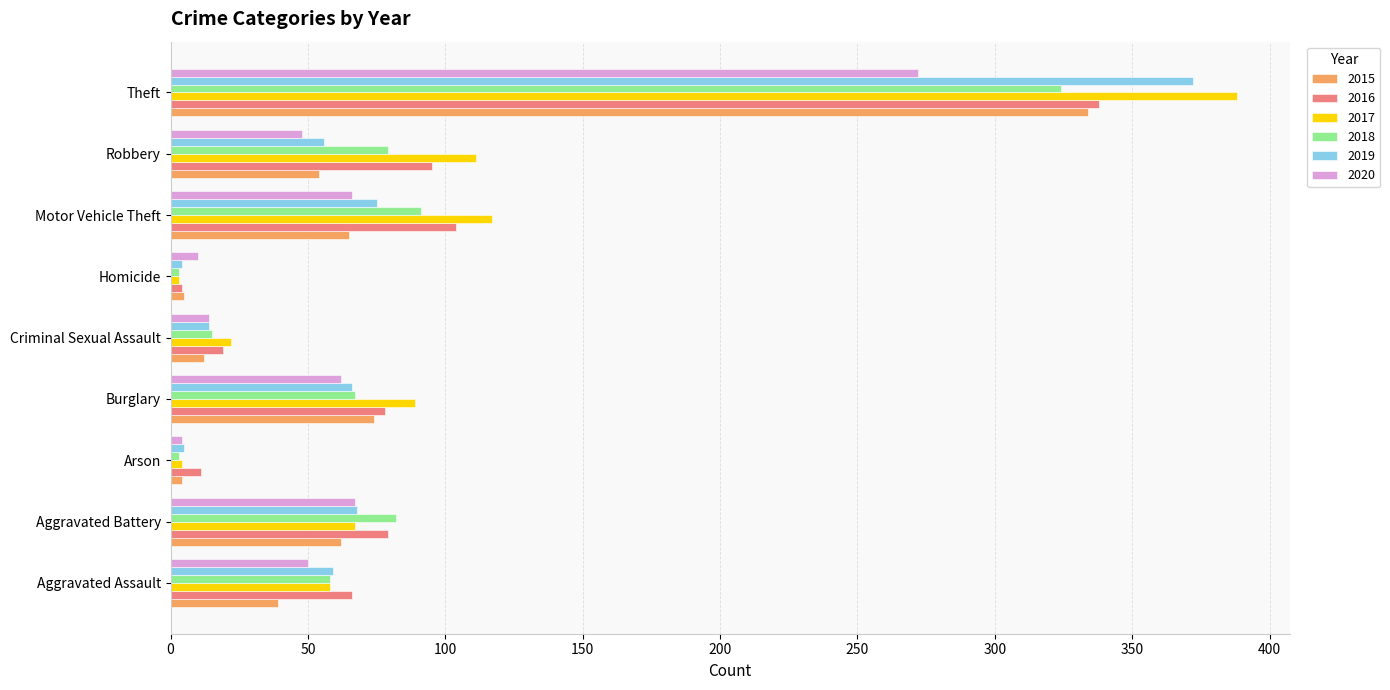

What are all the series names shown in the legend?

2015, 2016, 2017, 2018, 2019, 2020